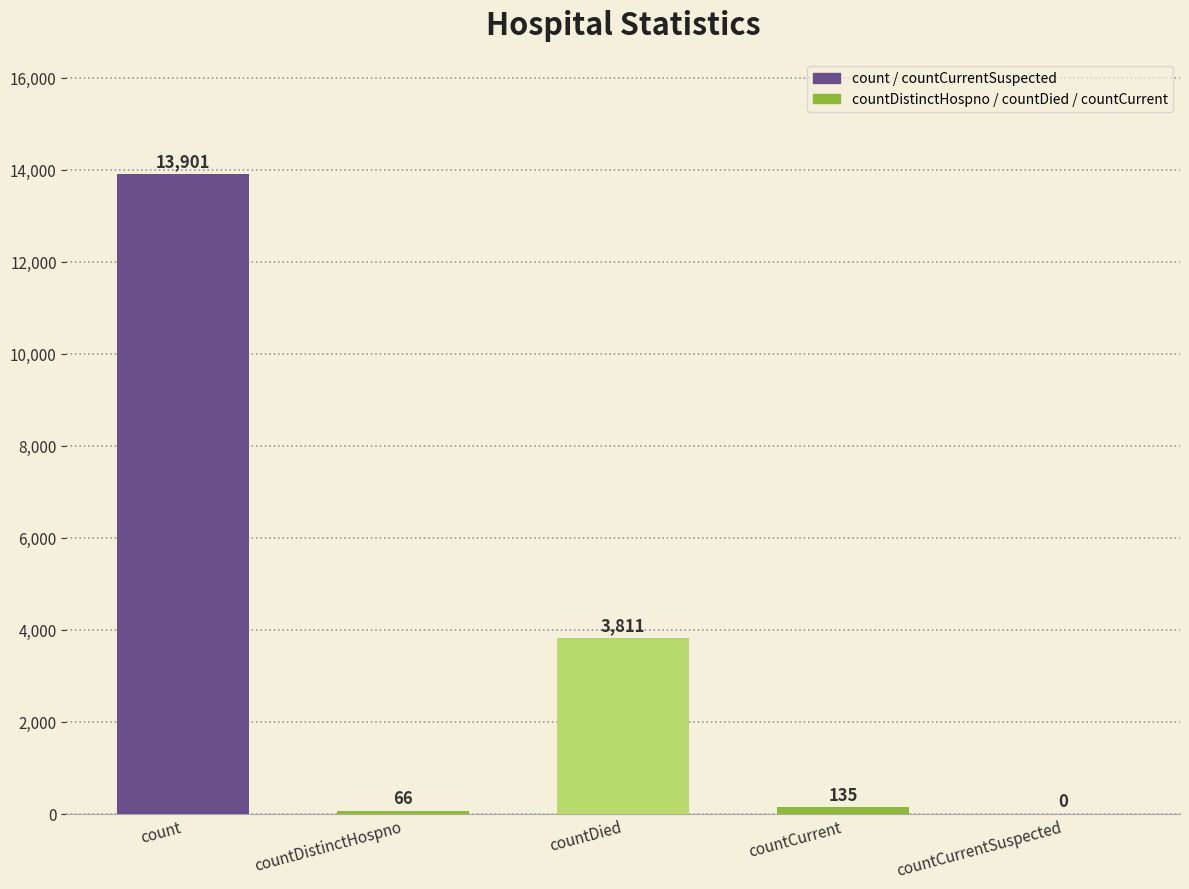

Are the bars grouped side by side (vs. stacked)?

No